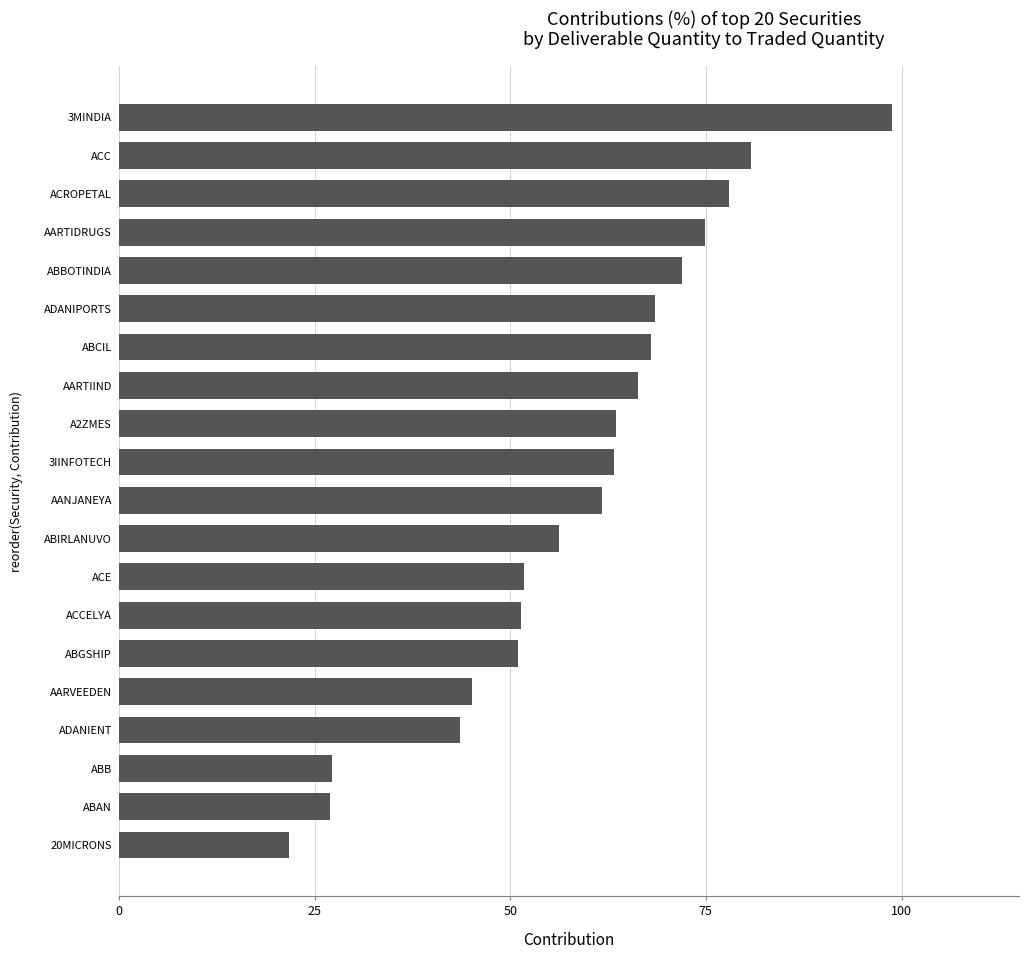

What is the sum of all values?

1170.6